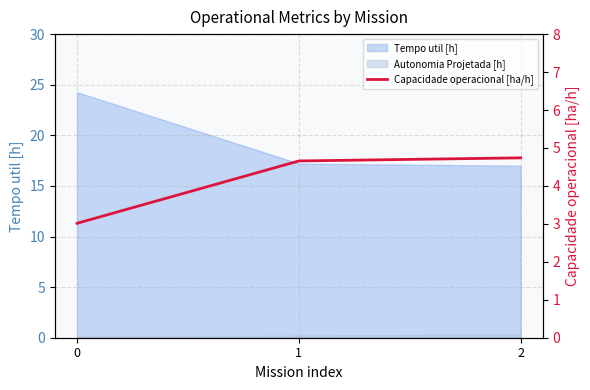

Where does the data first go above 4?

1